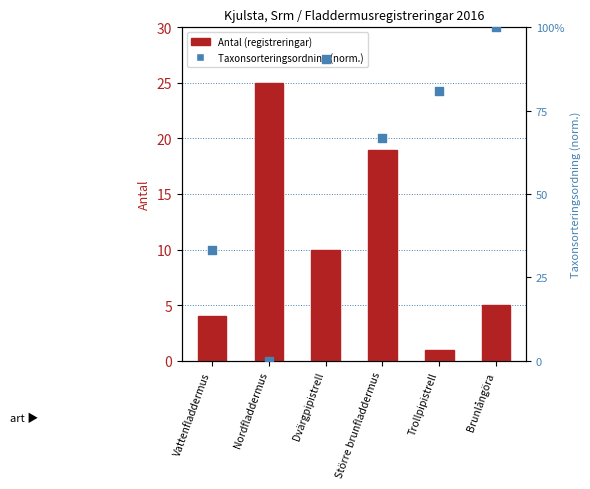

What is the total value across all series at Nordfladdermus?

25.0